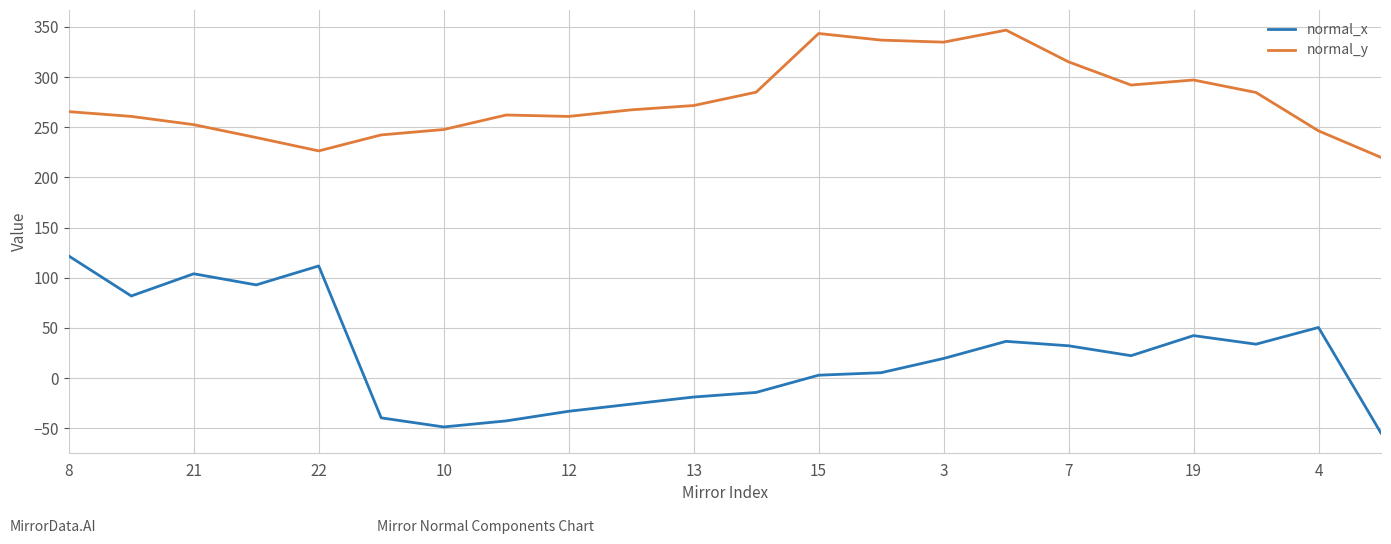

Which series has the largest total across all categories?

normal_y